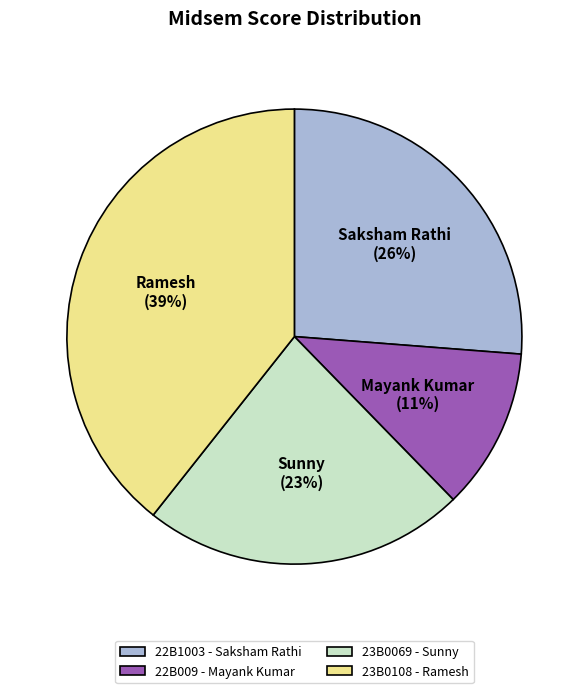

Is 23B0108 the majority of the pie?

No